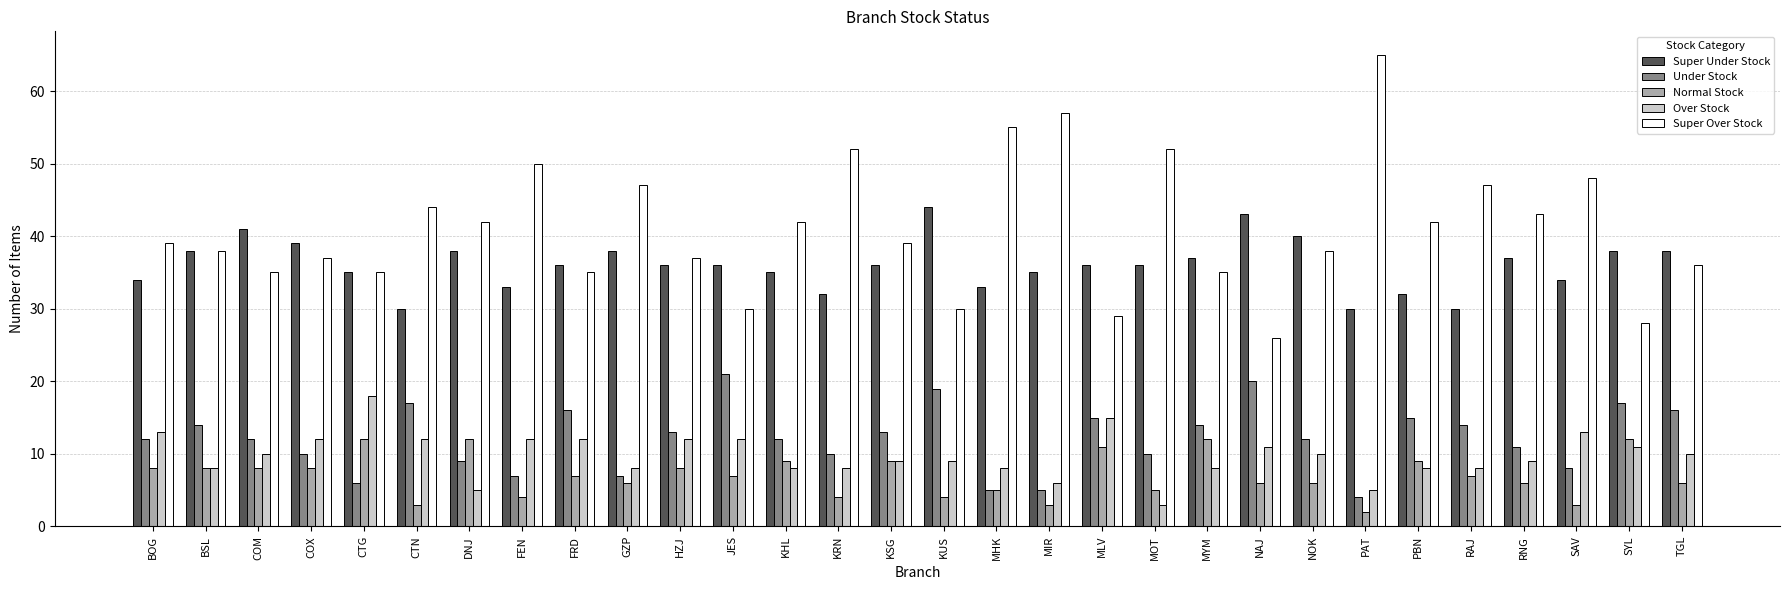

How many series are shown in this chart?

5